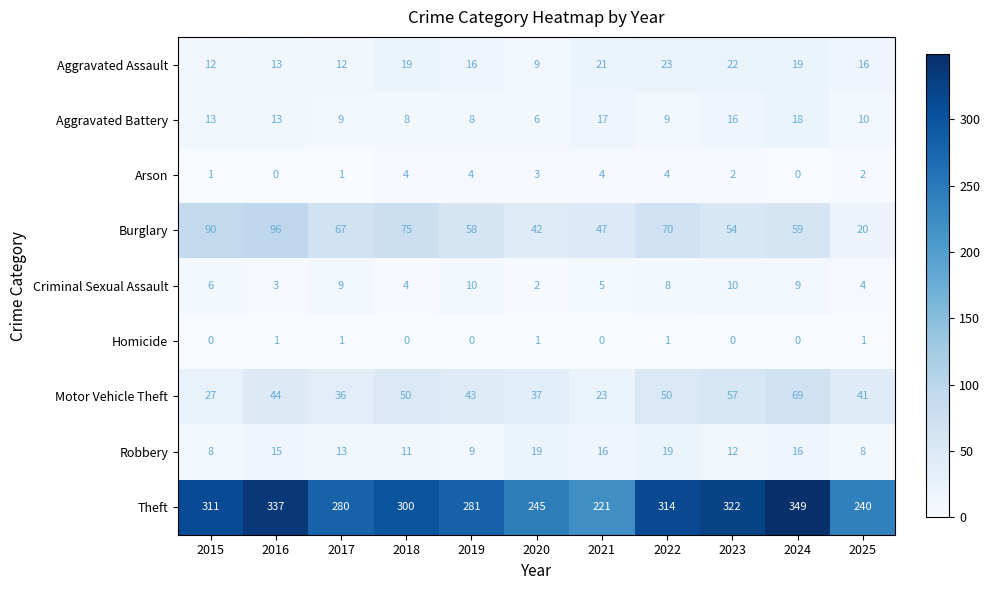

How many distinct data groups are displayed?

9